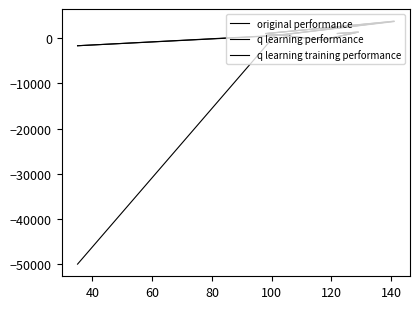

In q learning training performance, how many points are lower than both neighbors (excluding endpoints)?

1